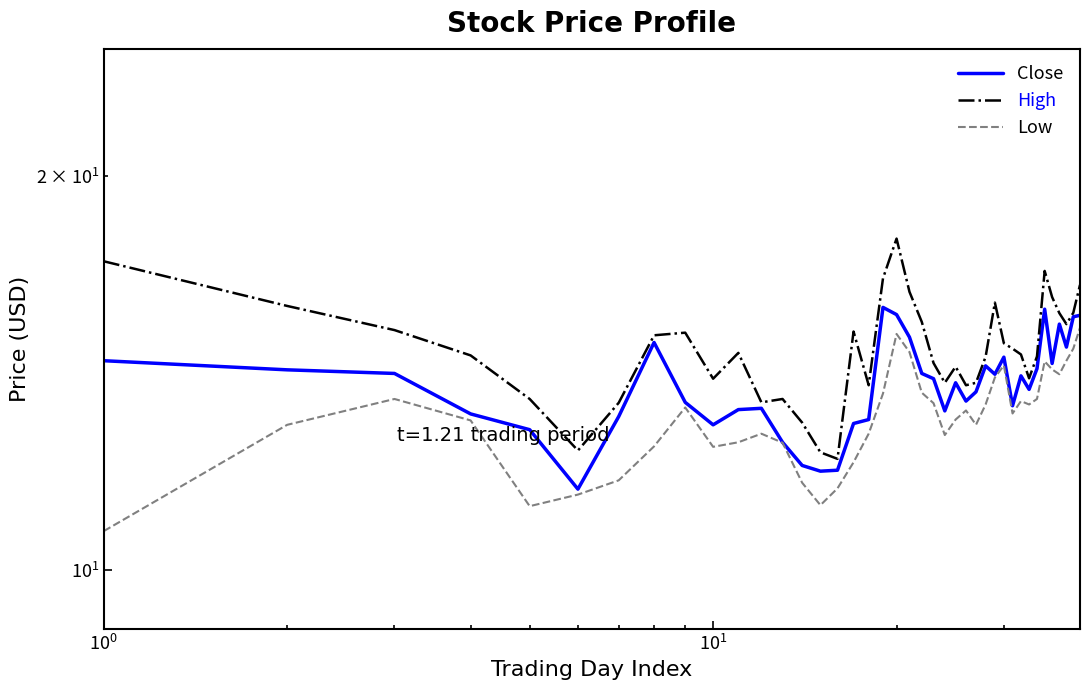

How many values in the Close series exceed 13?

32